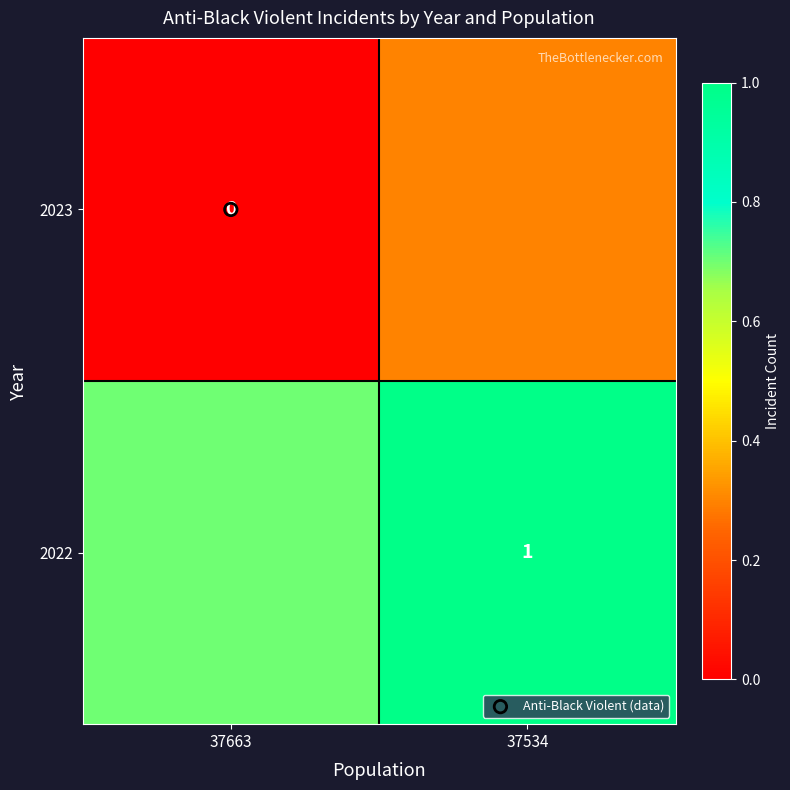

At which category does the chart reach its minimum across all series?

37663